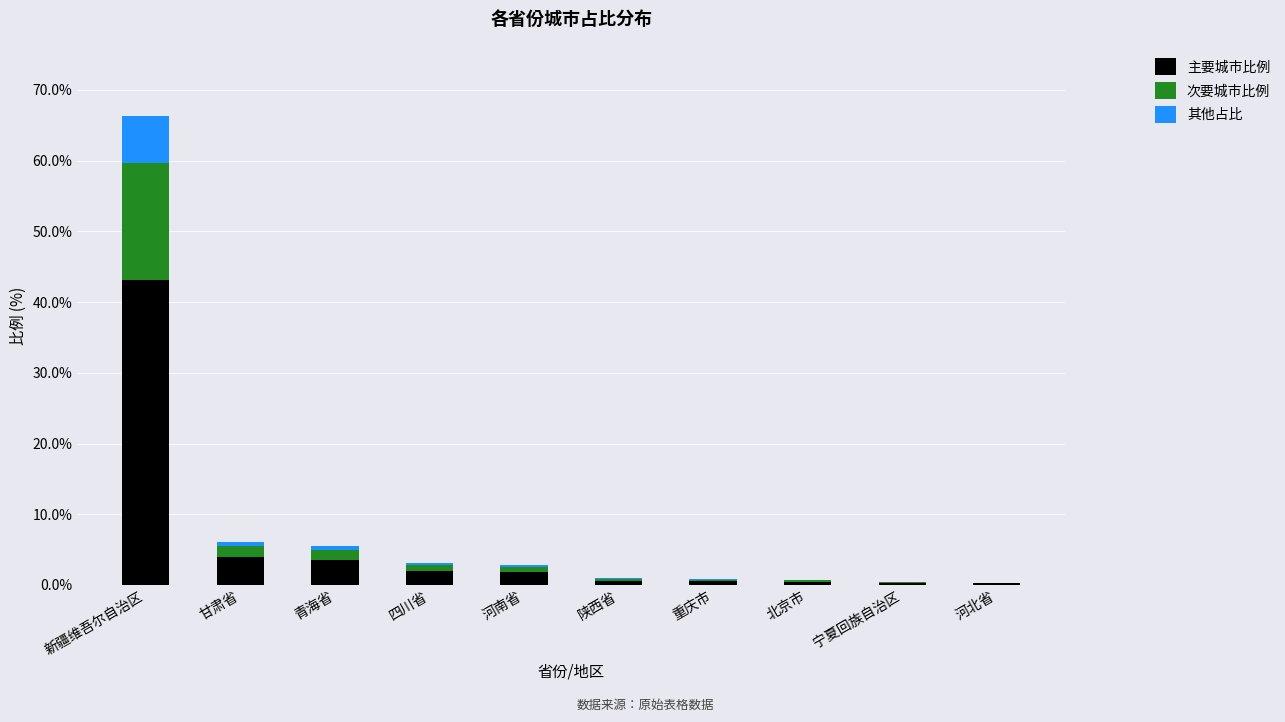

At which category is the sum across all series the highest?

新疆维吾尔自治区